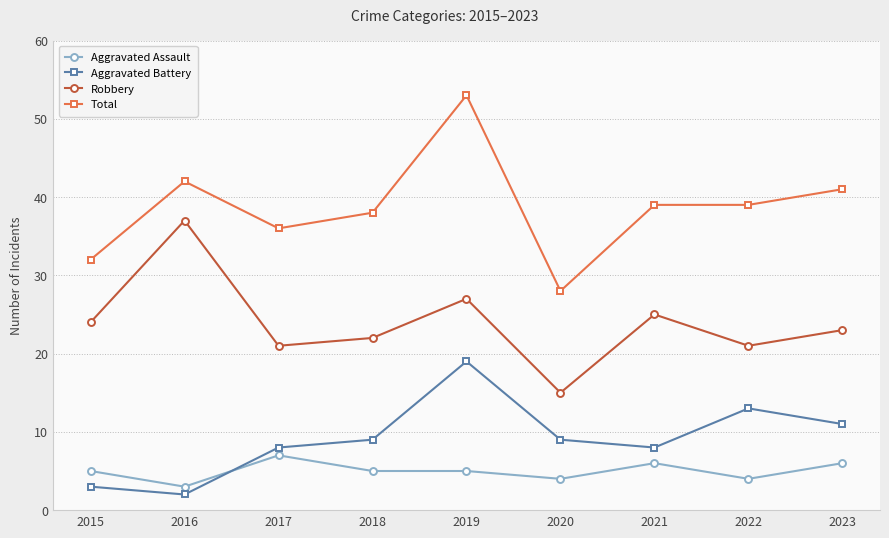

What is the average value of the Aggravated Battery series?

9